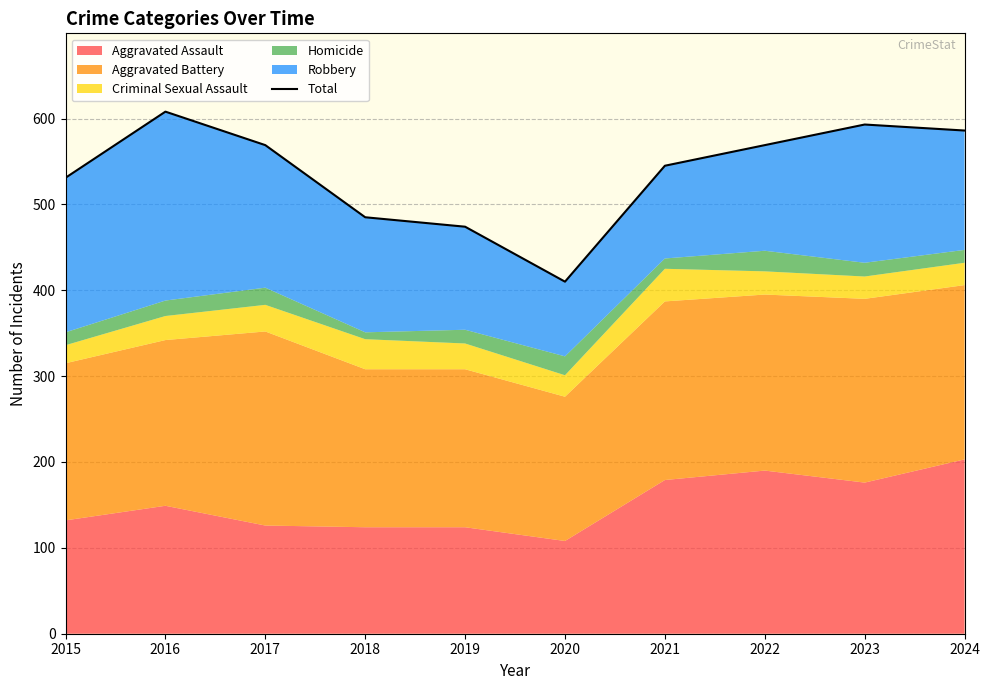

The chart shows a value of 173 at 2022. True or false?

False